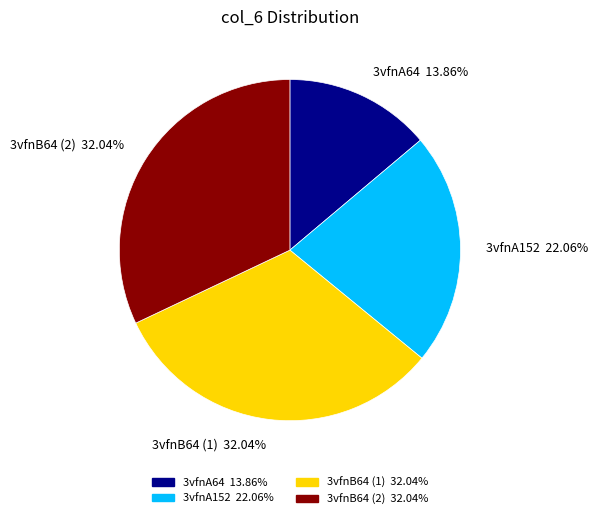

To the nearest percent, what is the difference between the 3vfnA64 and 3vfnA152 slice percentages?

8%